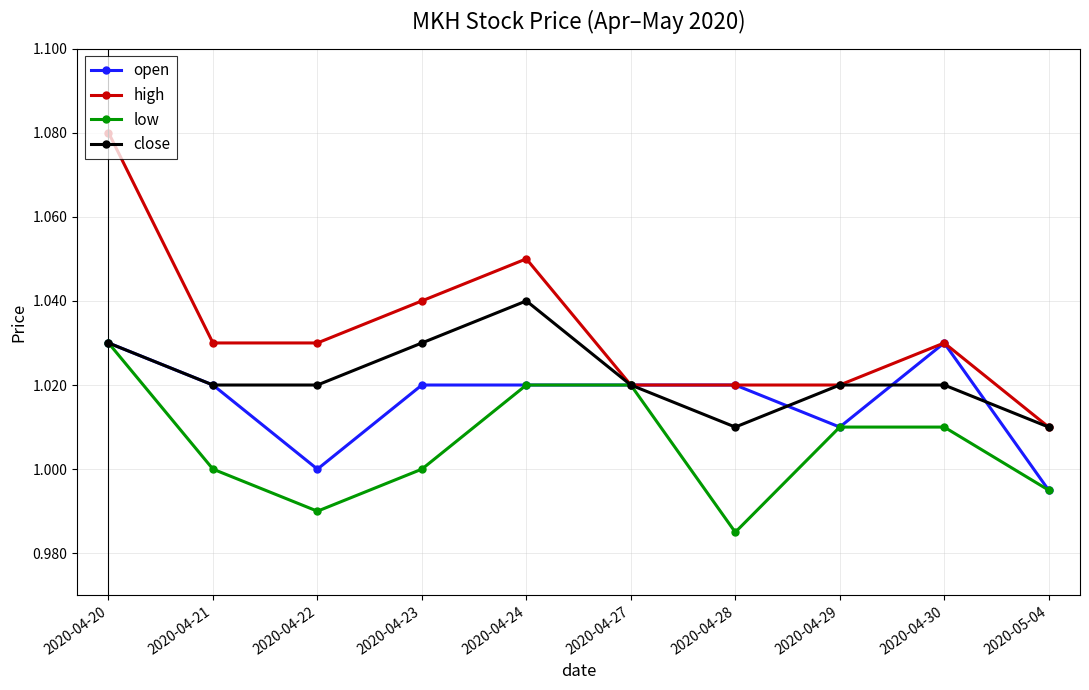

How many high values are between 1 and 2?

10